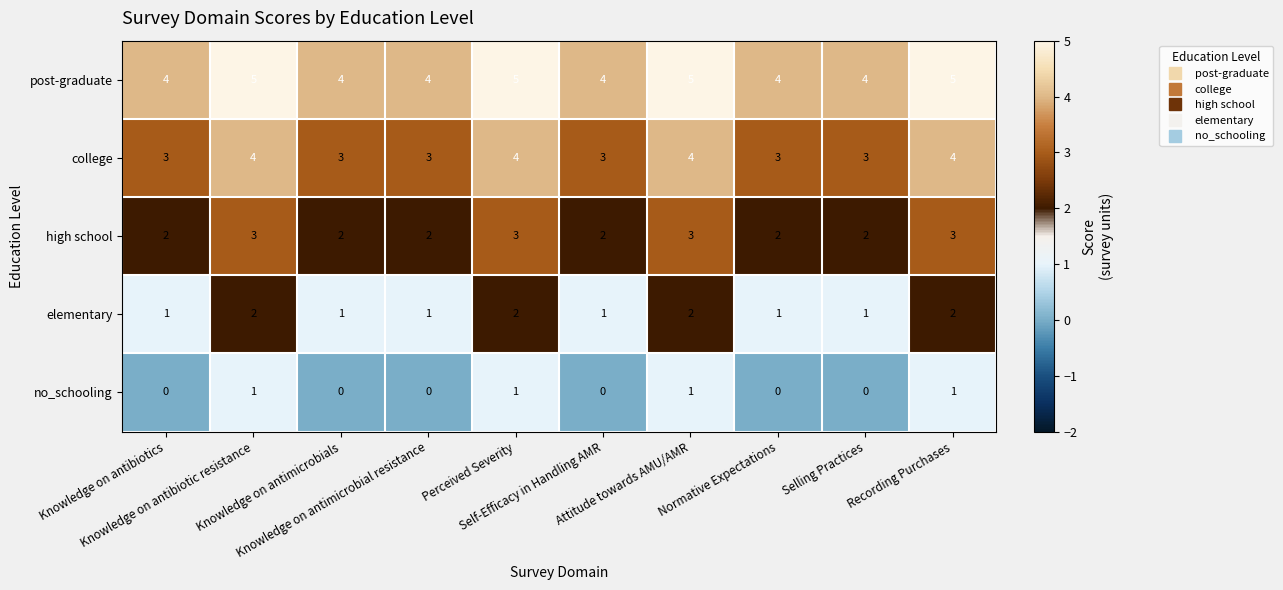

At how many categories does at least one series exceed 1?

10